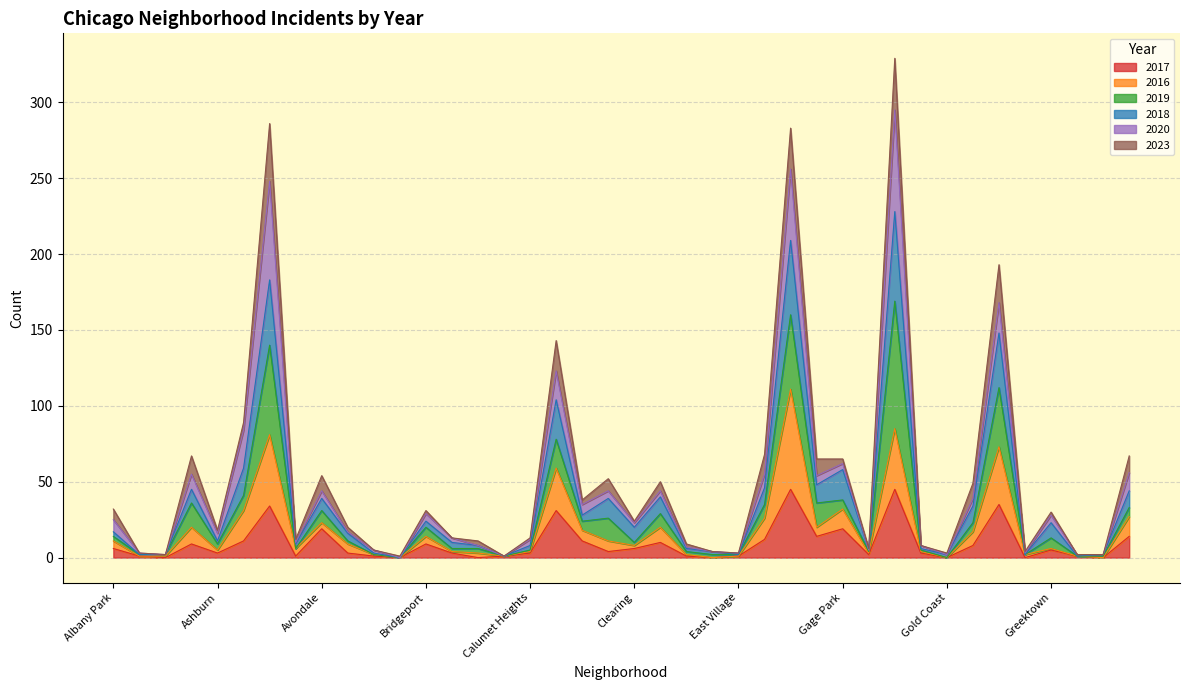

Does the chart have visible grid lines?

Yes